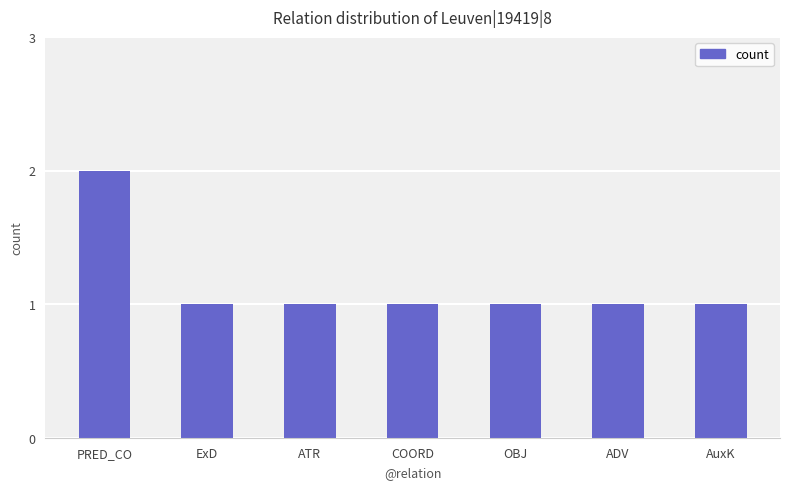

The chart shows a value of 1 at COORD. True or false?

True